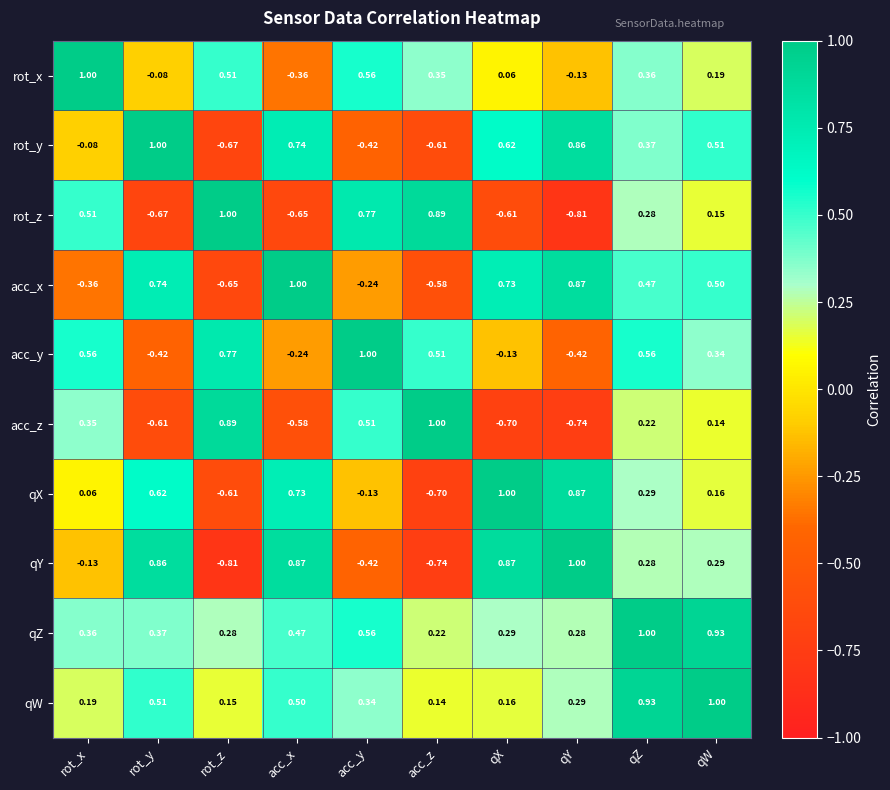

Where does the rot_x series first go above 0?

rot_x